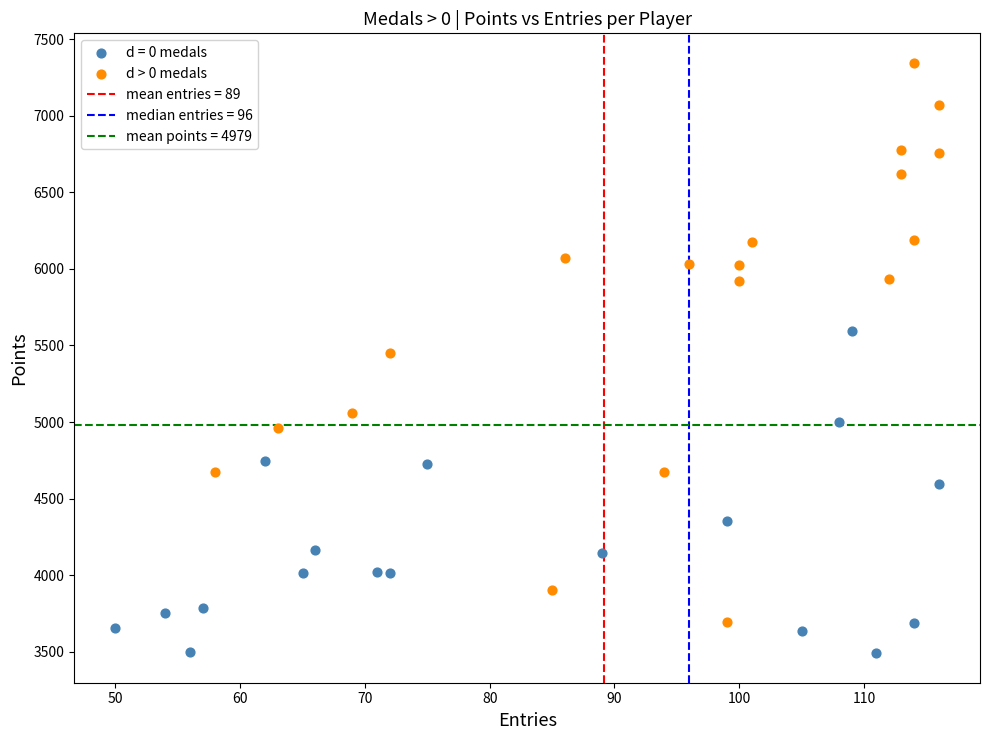

Which series has the widest spread of Y values?

d > 0 medals